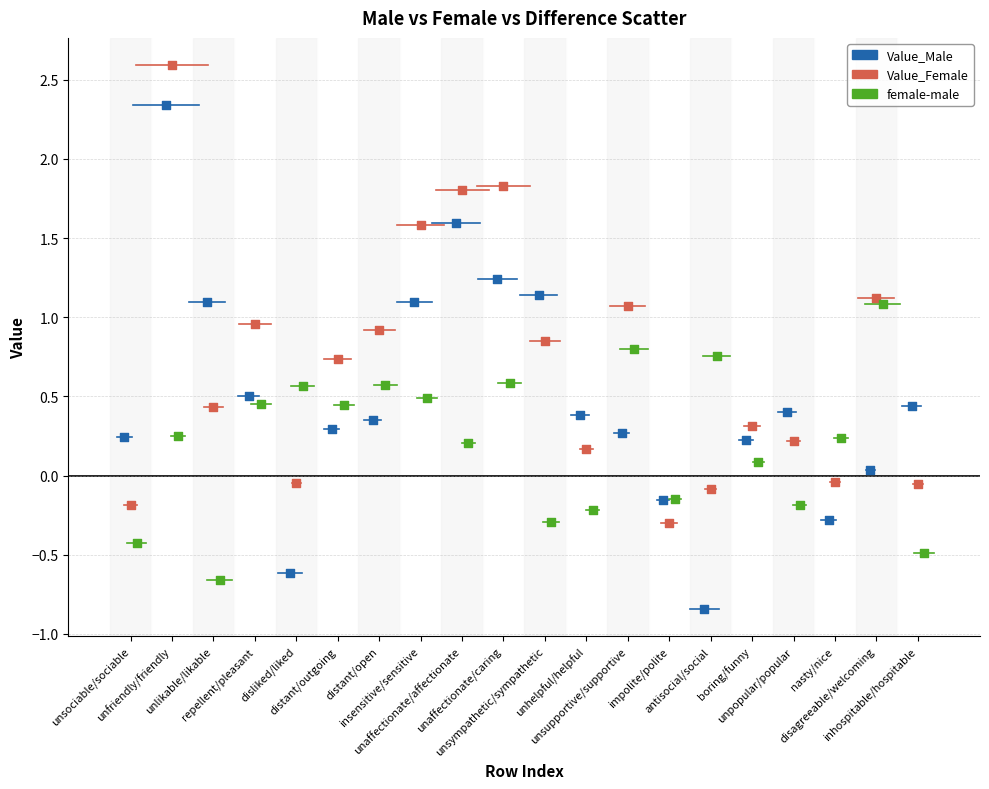

Which series contains the highest Y value?

Value_Female